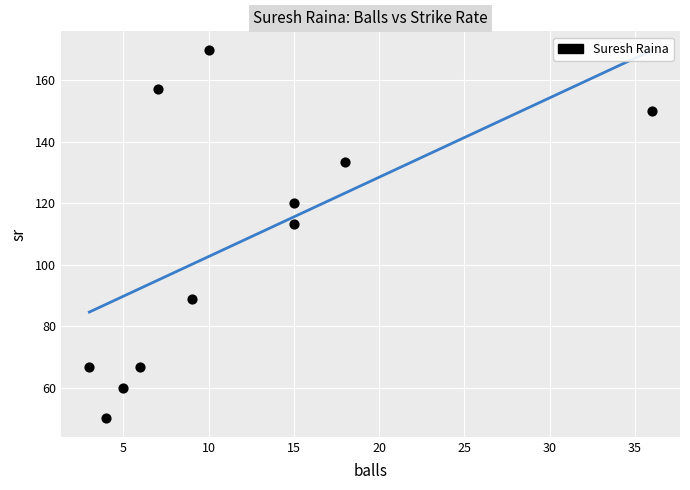

What is the range of Y values (max minus min)?

120.0